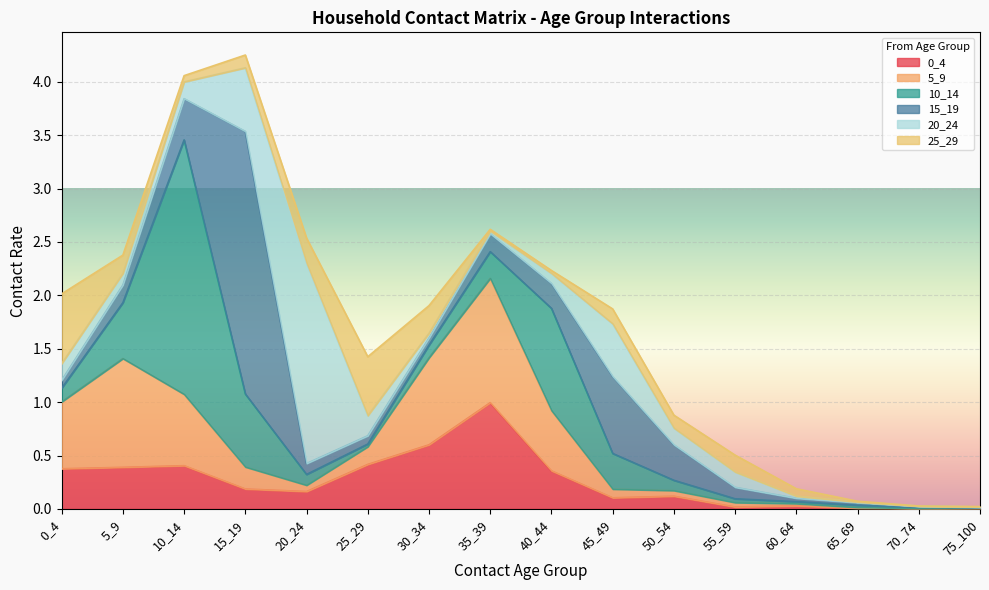

Is it true that 15_19 equals 0.1 at 25_29?

True